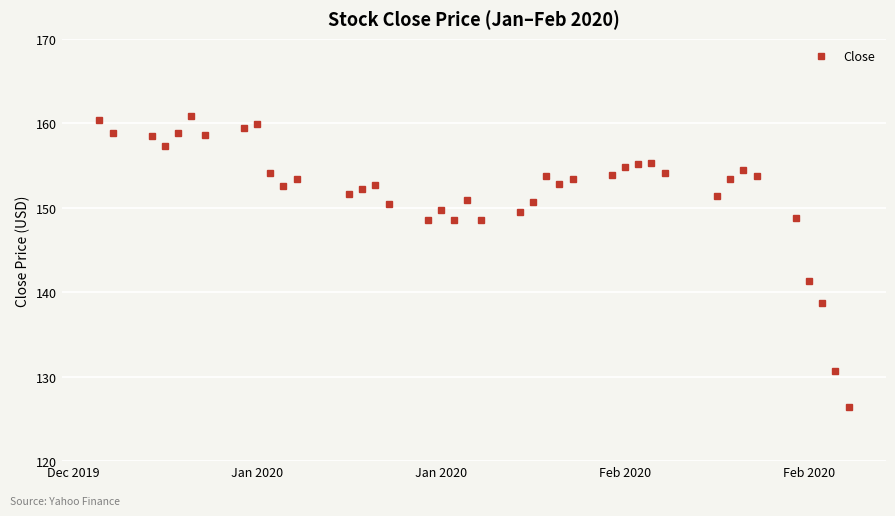

What is the difference between the maximum and minimum values?

34.4